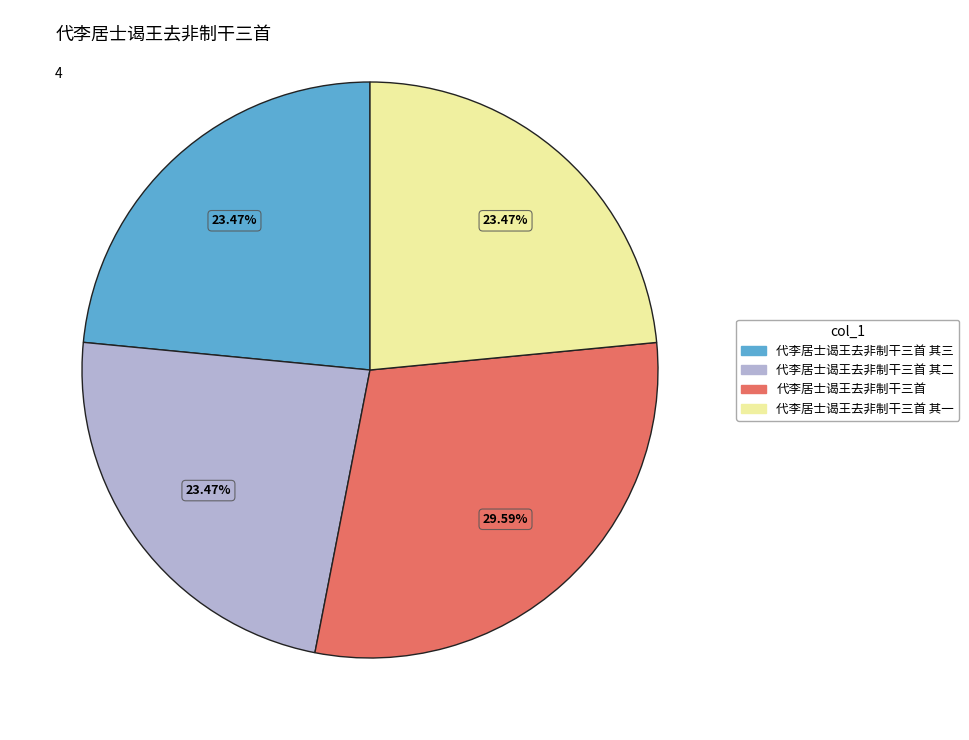

To the nearest percent, what portion does 代李居士谒王去非制干三首 其二 represent?

23%